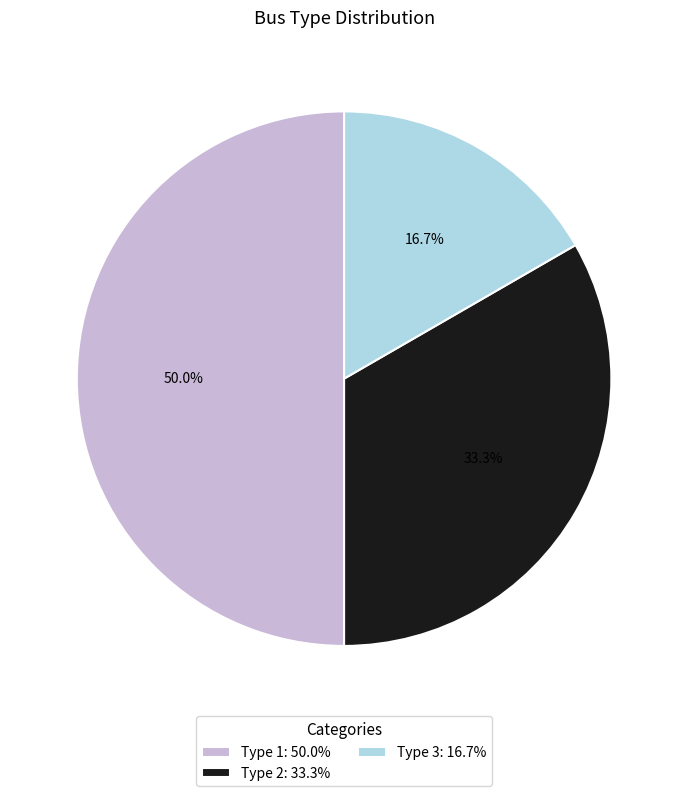

Between Type 2: 33.3% and Type 3: 16.7%, which is larger?

Type 2: 33.3%